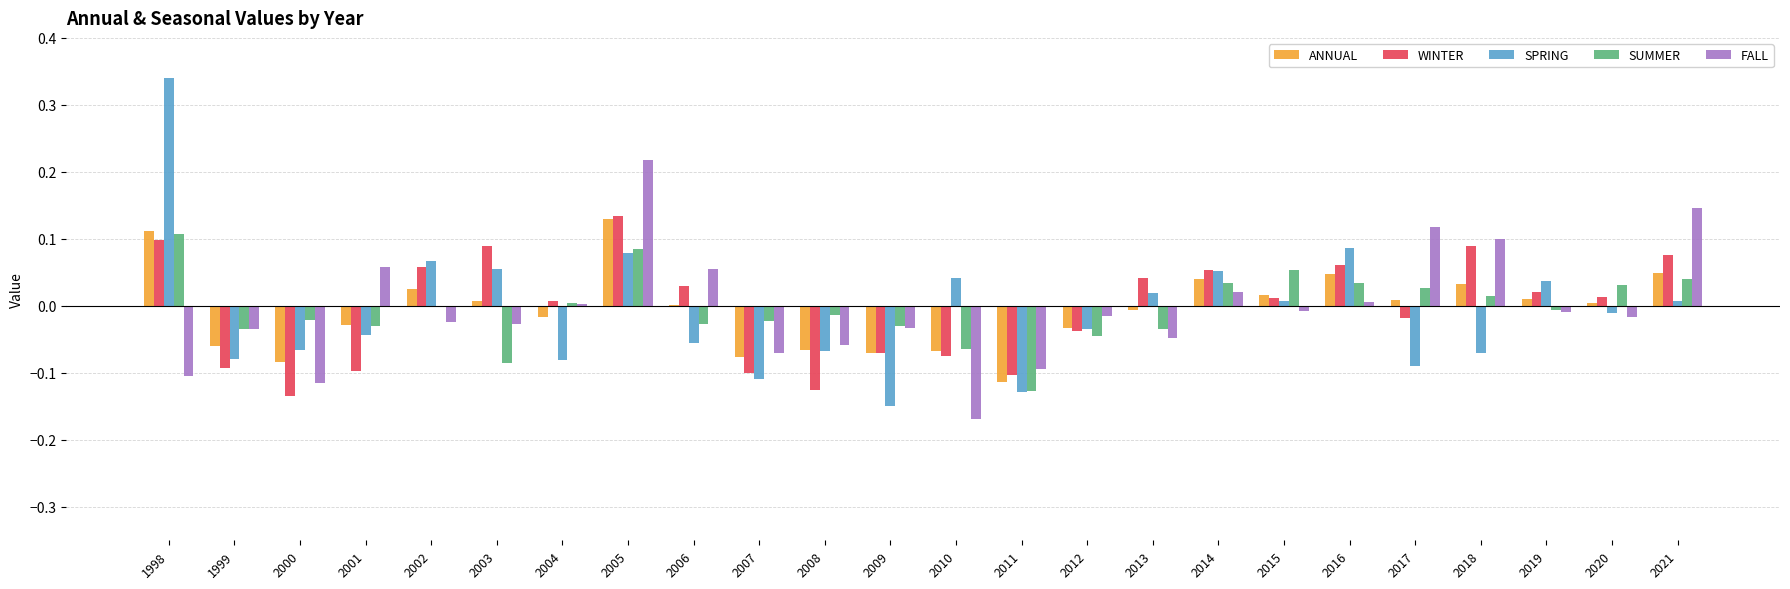

The value of WINTER at 2013 is 0.1. True or false?

False